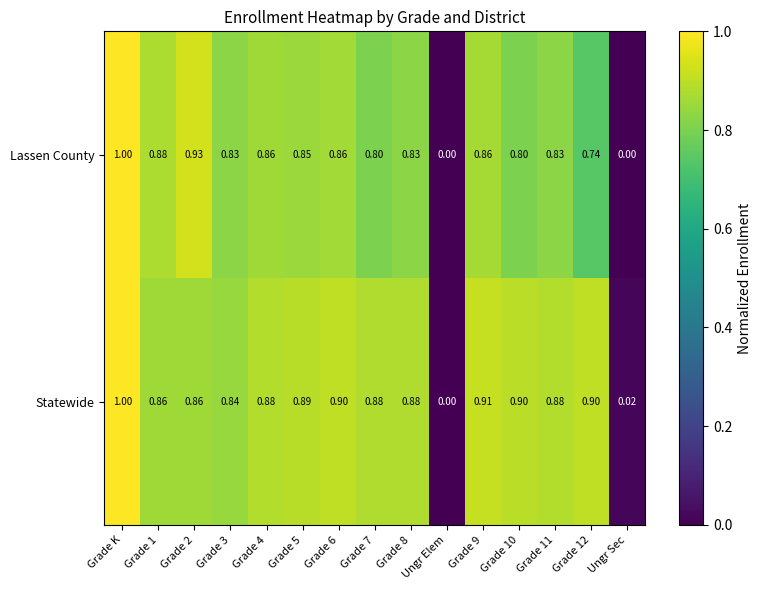

Between Grade 8 and Grade 12, which series saw the biggest shift?

Lassen County